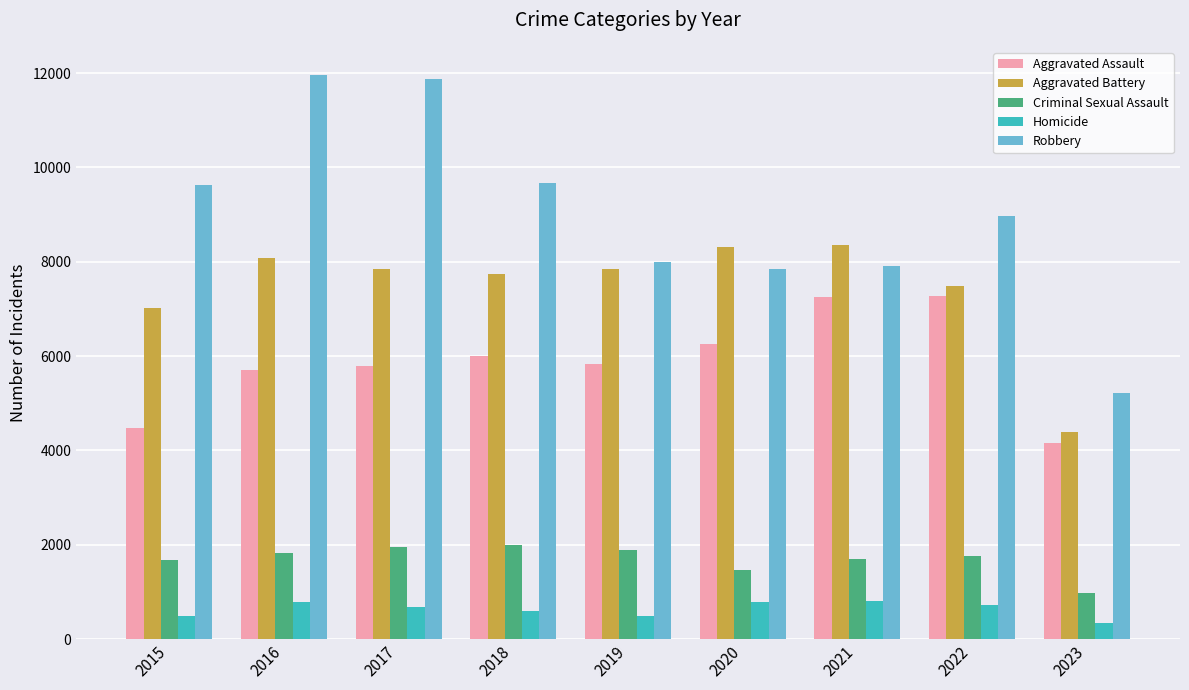

The Aggravated Assault series shows 1319 at 2016. True or false?

False